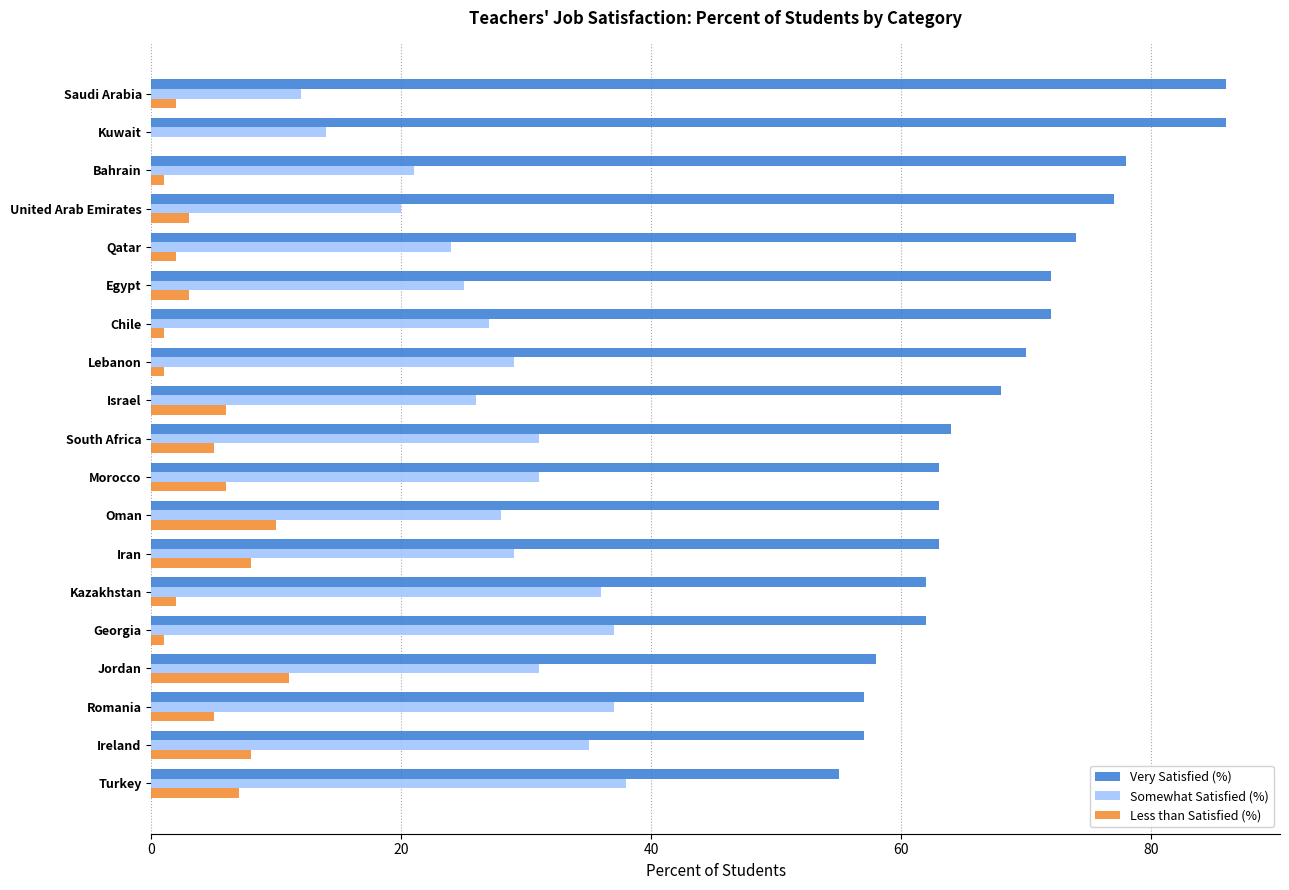

What is the greatest value displayed?

86